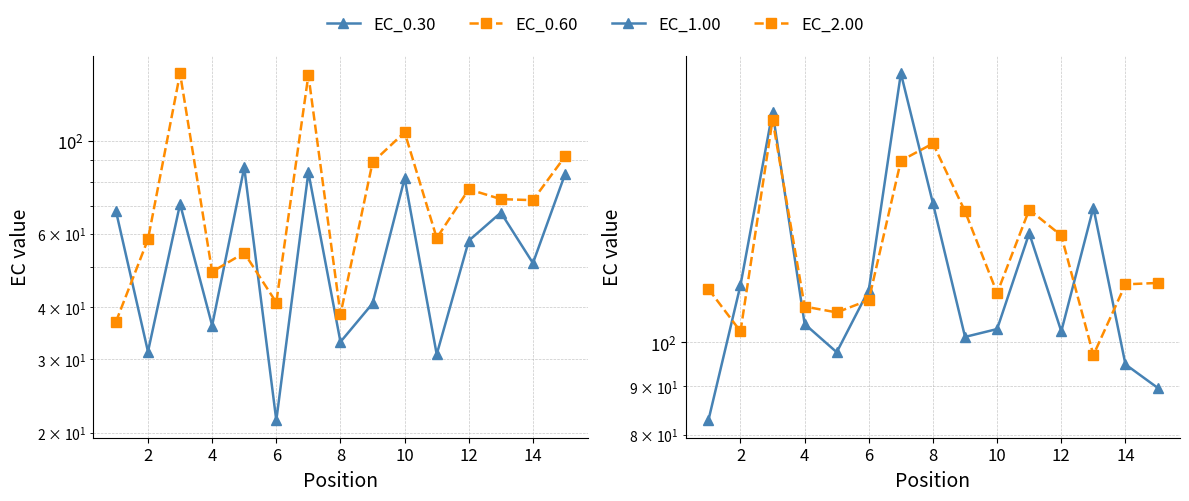

What value does the EC_0.60 series have at 12?

72.6